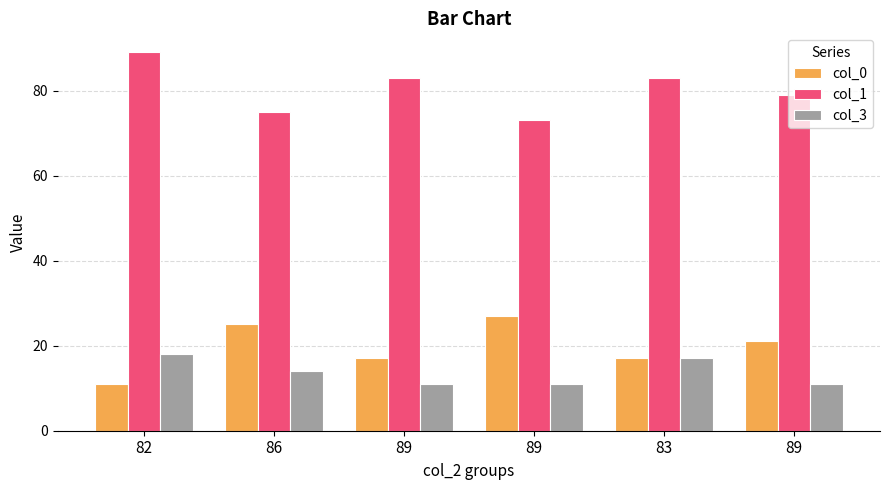

How many groups of bars are there?

6